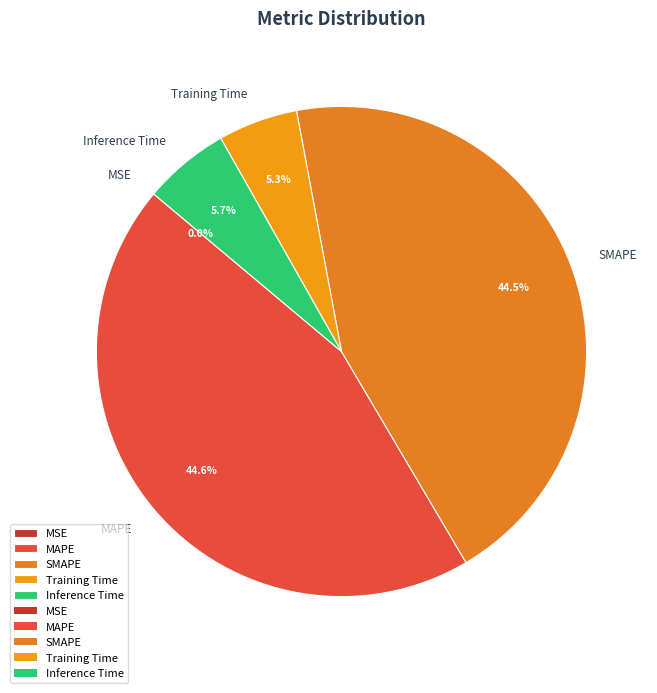

Which has a higher value, Inference Time or SMAPE?

SMAPE